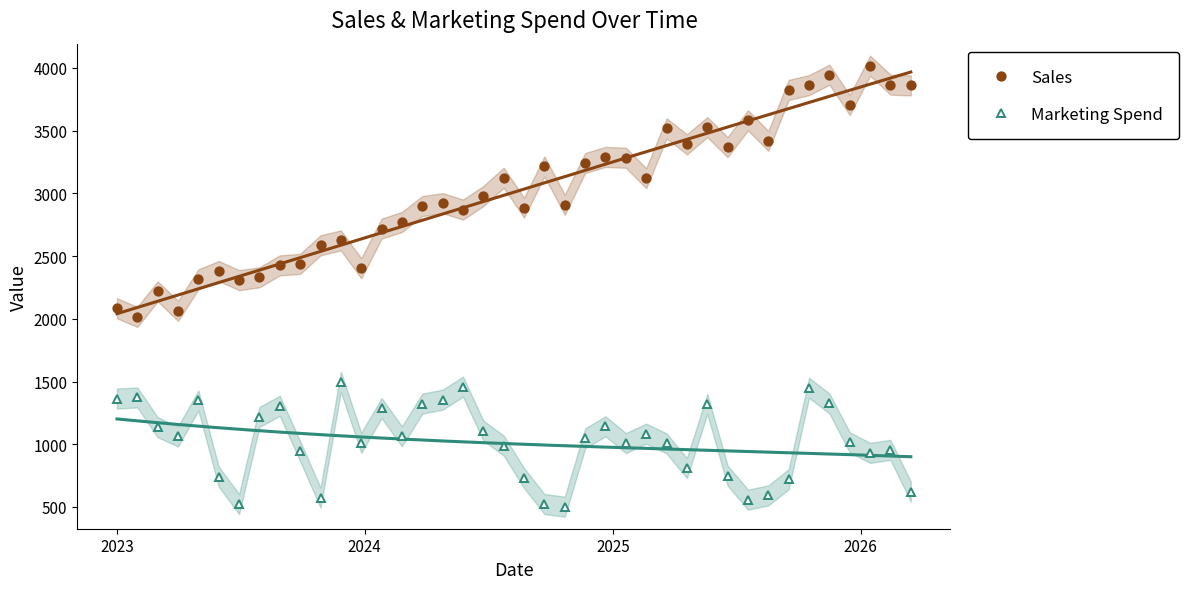

What is the highest value of the Marketing Spend series?

1498